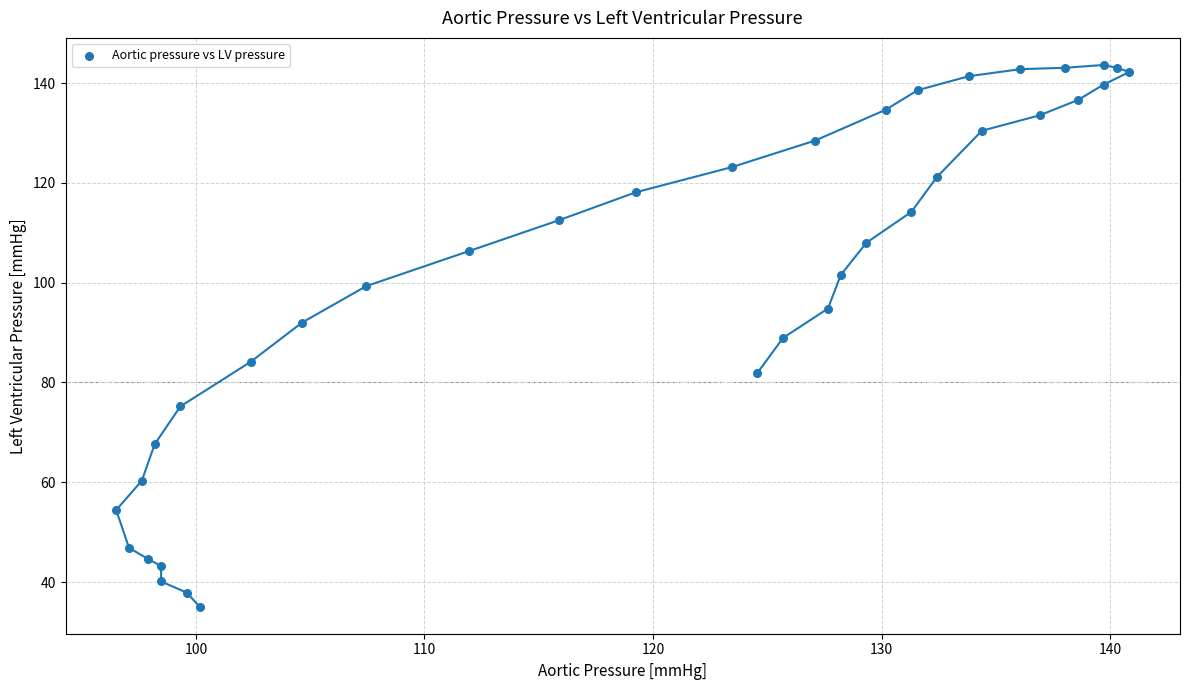

What is the range of Y values (max minus min)?

108.6